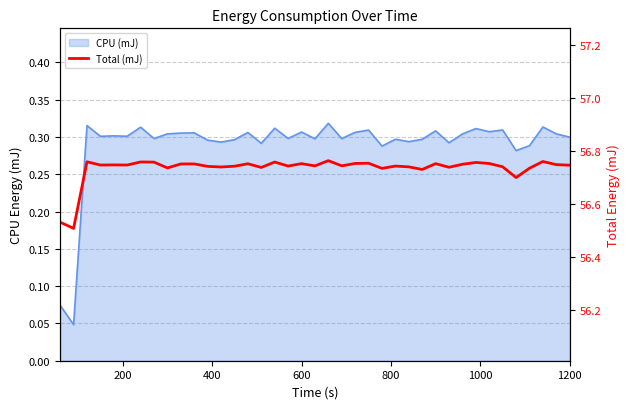

Does the chart have visible grid lines?

Yes